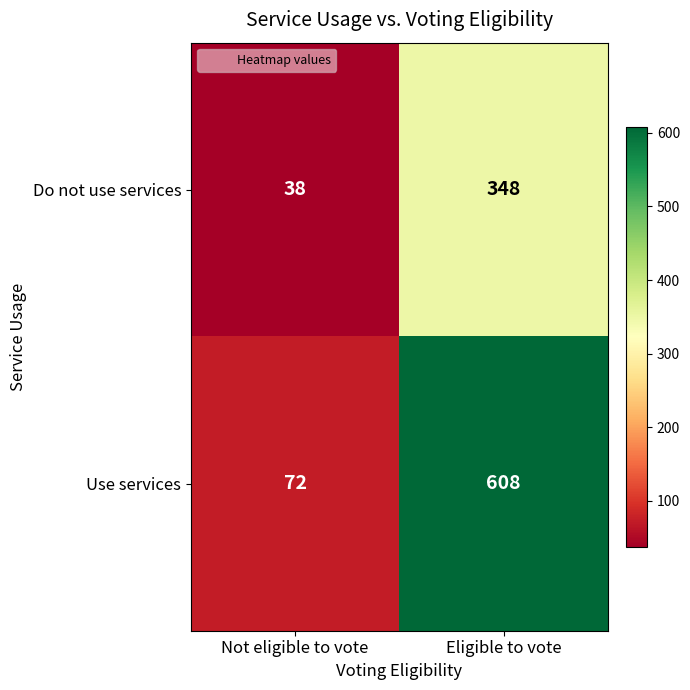

The Do not use services series shows 38 at Not eligible to vote. True or false?

True